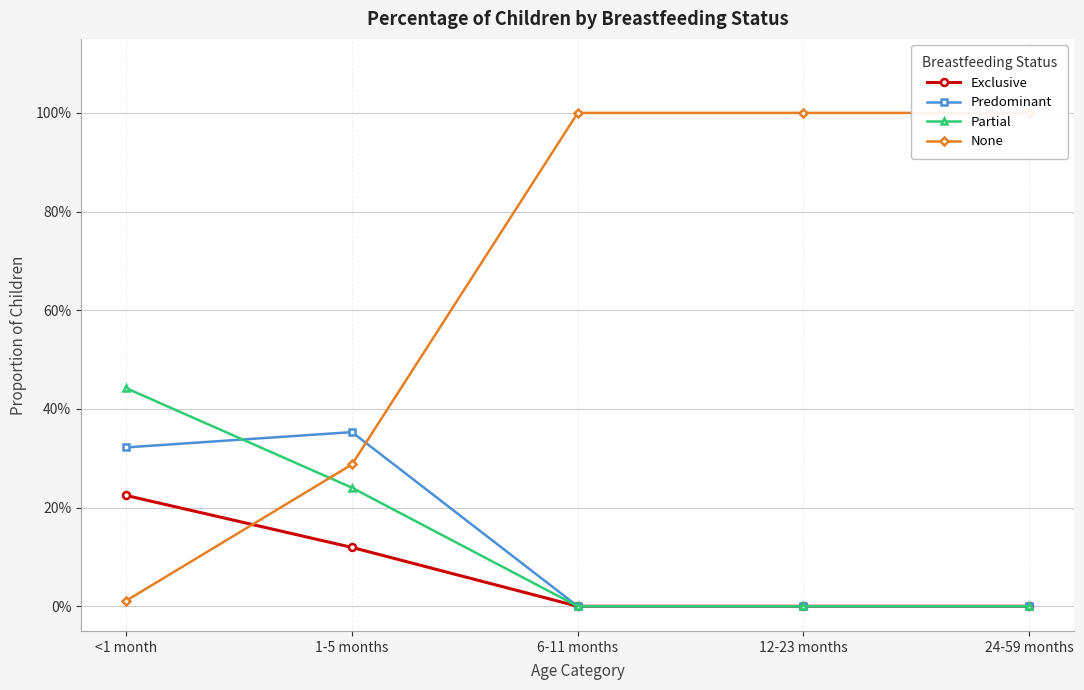

Where do Partial and Predominant first cross each other?

<1 month and 1-5 months